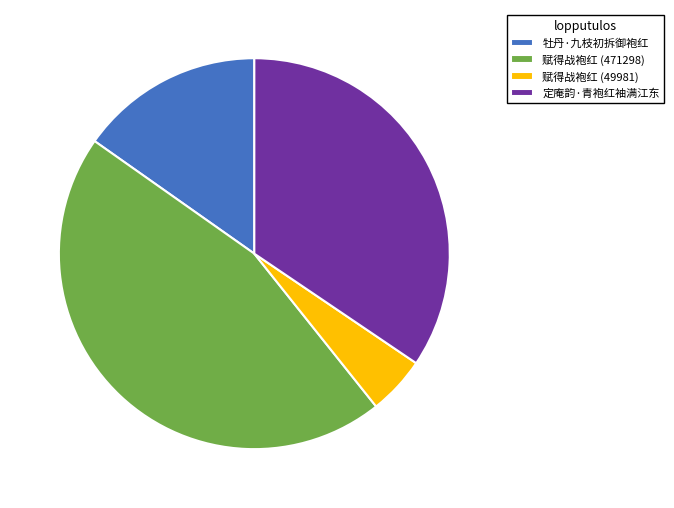

What is the smallest slice in the pie chart?

赋得战袍红 (49981)